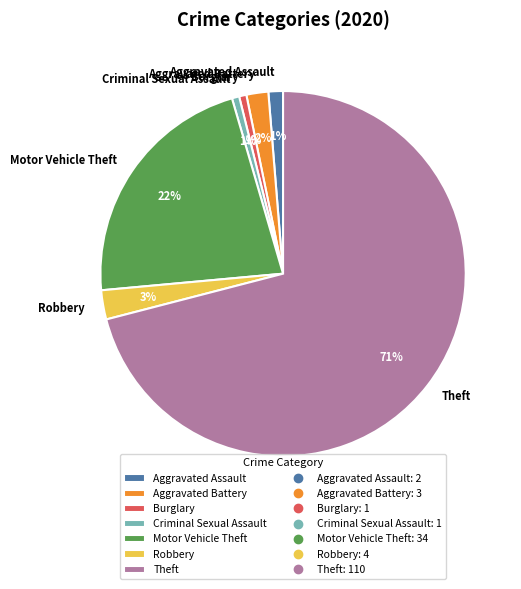

Which category accounts for the majority?

Theft